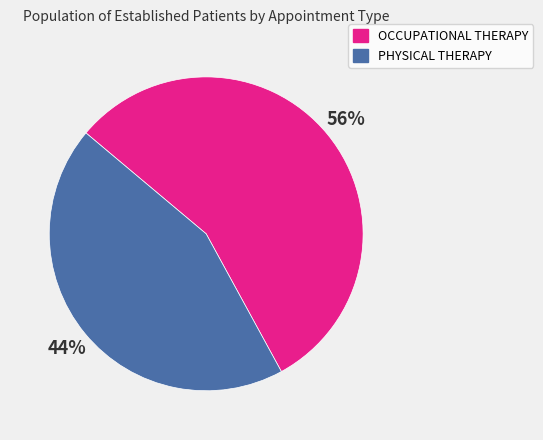

Rank the categories by value from lowest to highest.

PHYSICAL THERAPY, OCCUPATIONAL THERAPY